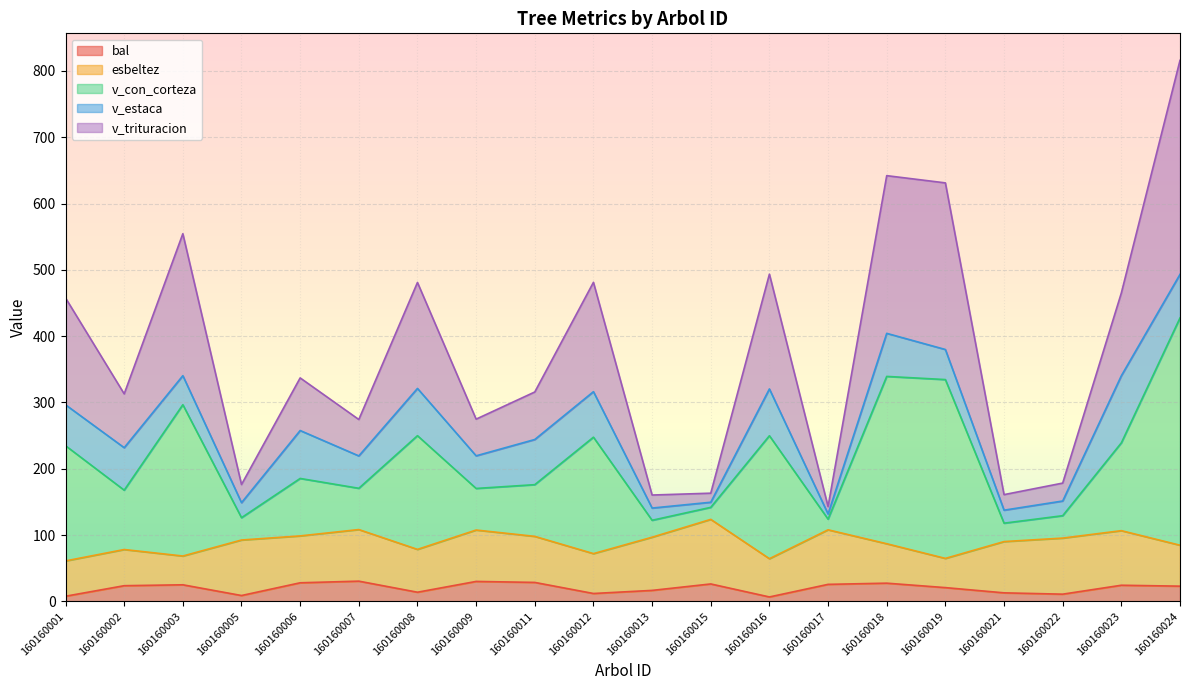

At which category is the sum across all series the highest?

160160024